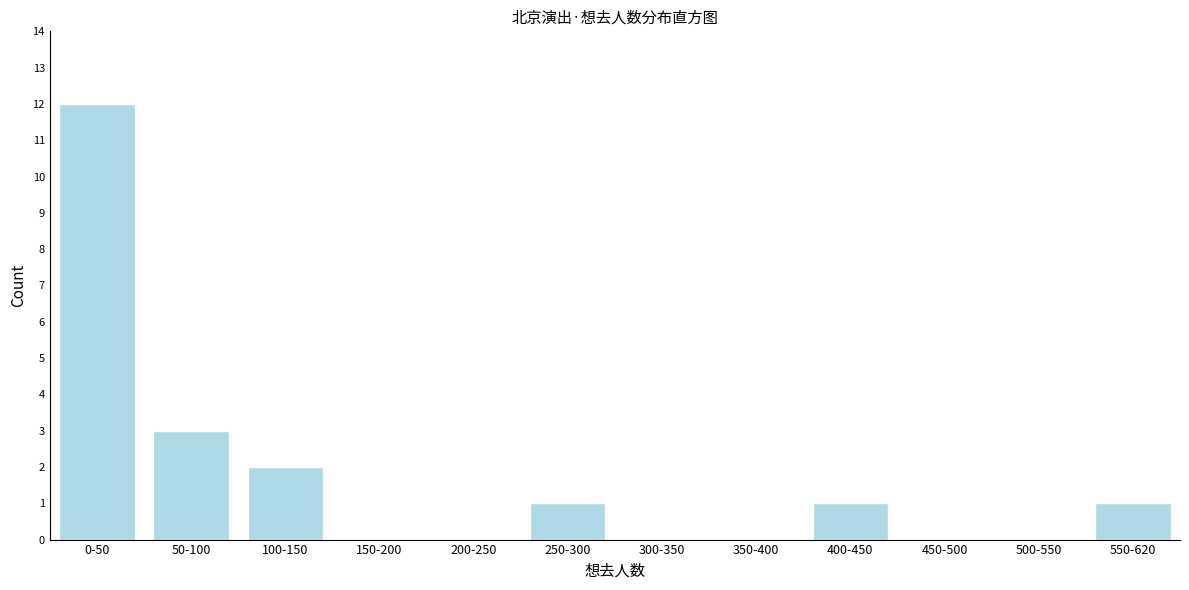

Reading left to right, transcribe all the data shown in this chart.

0-50=12	50-100=3	100-150=2	150-200=0	200-250=0	250-300=1	300-350=0	350-400=0	400-450=1	450-500=0	500-550=0	550-620=1